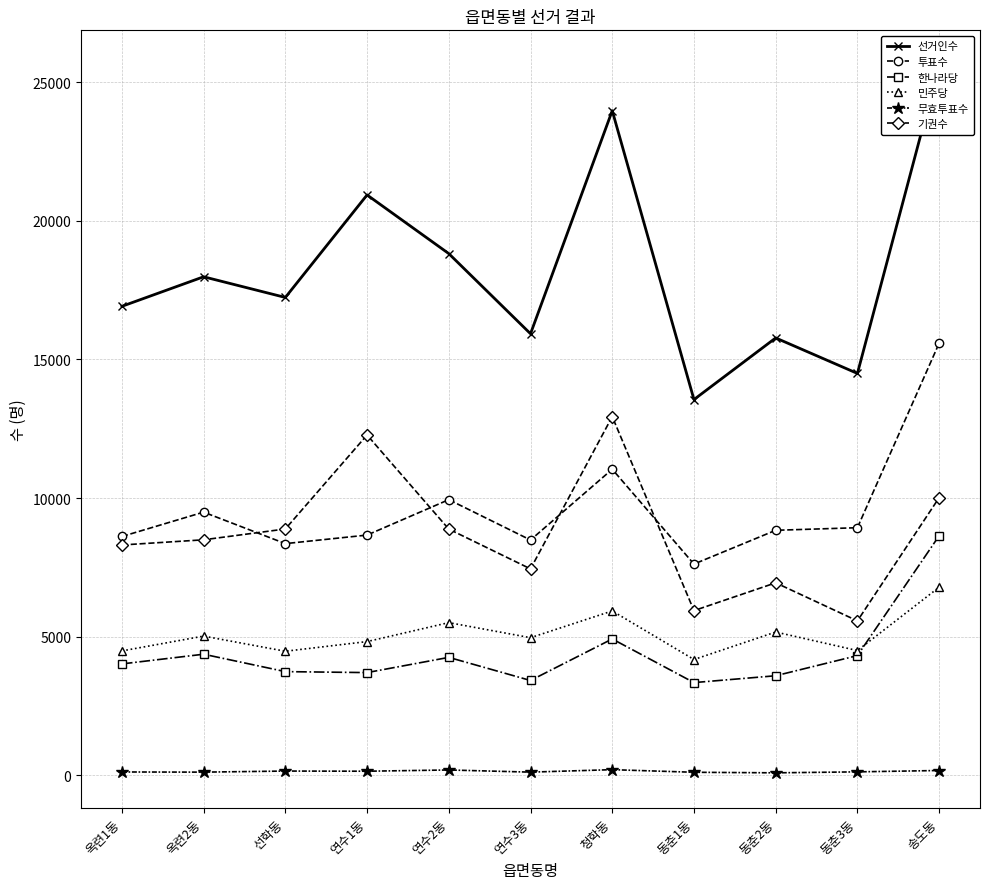

True or false: 한나라당 and 투표수 intersect in this chart.

False